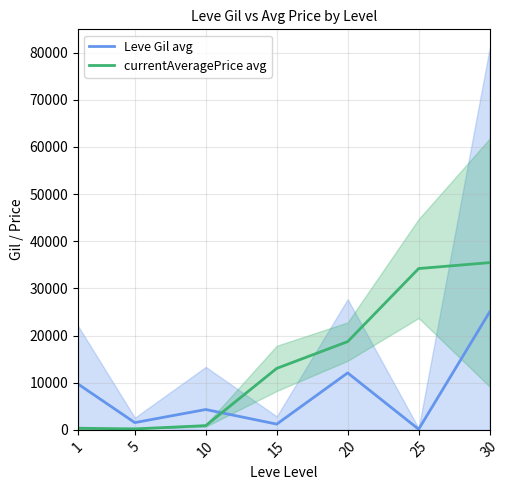

Does the chart display data point markers on the line(s)?

No